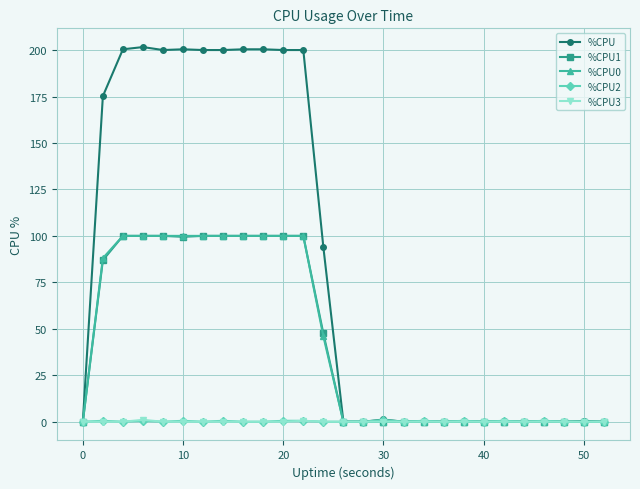

What is the difference between the maximum and minimum values in the %CPU2 series?

1.0